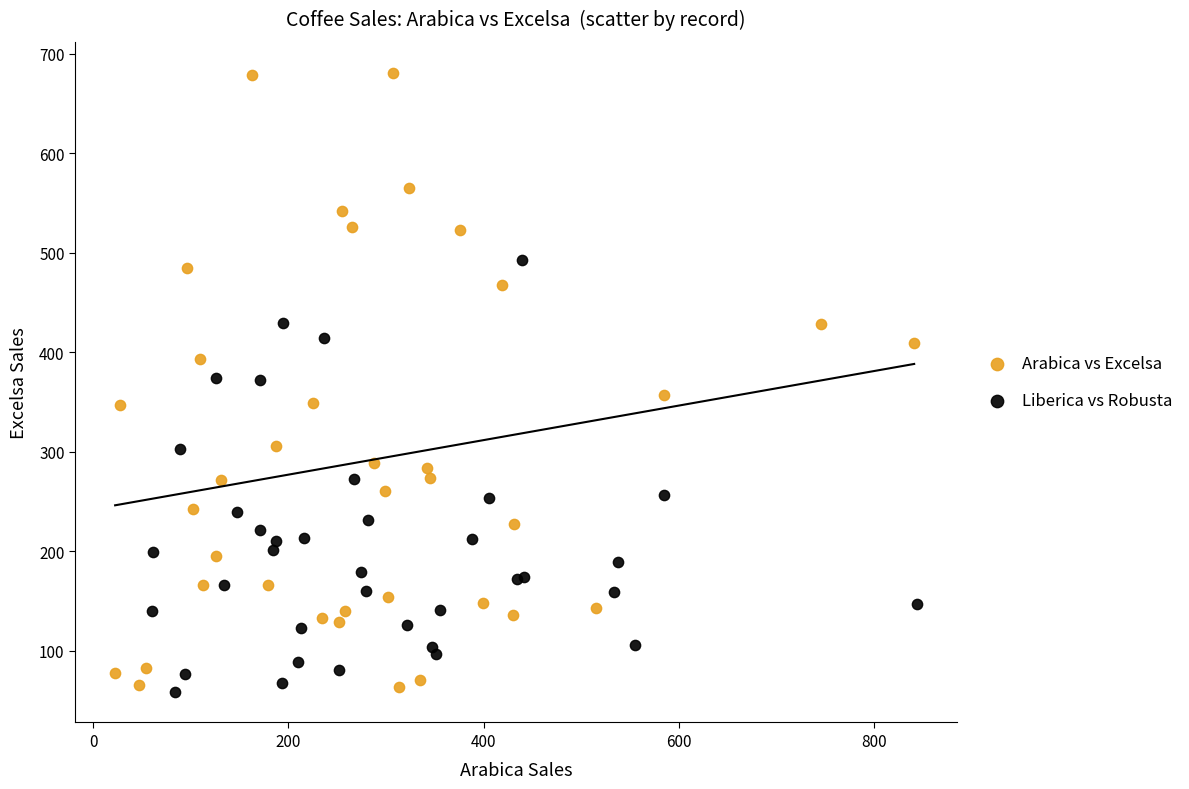

Which series reaches the maximum Y coordinate?

Arabica vs Excelsa